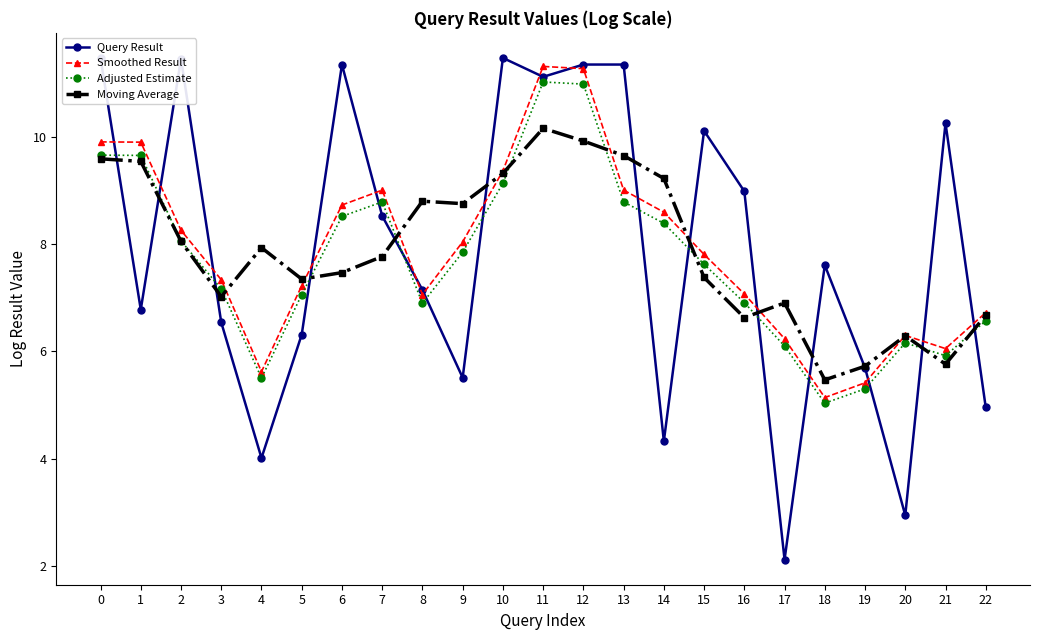

Which series changed the most between 0 and 10?

Smoothed Result